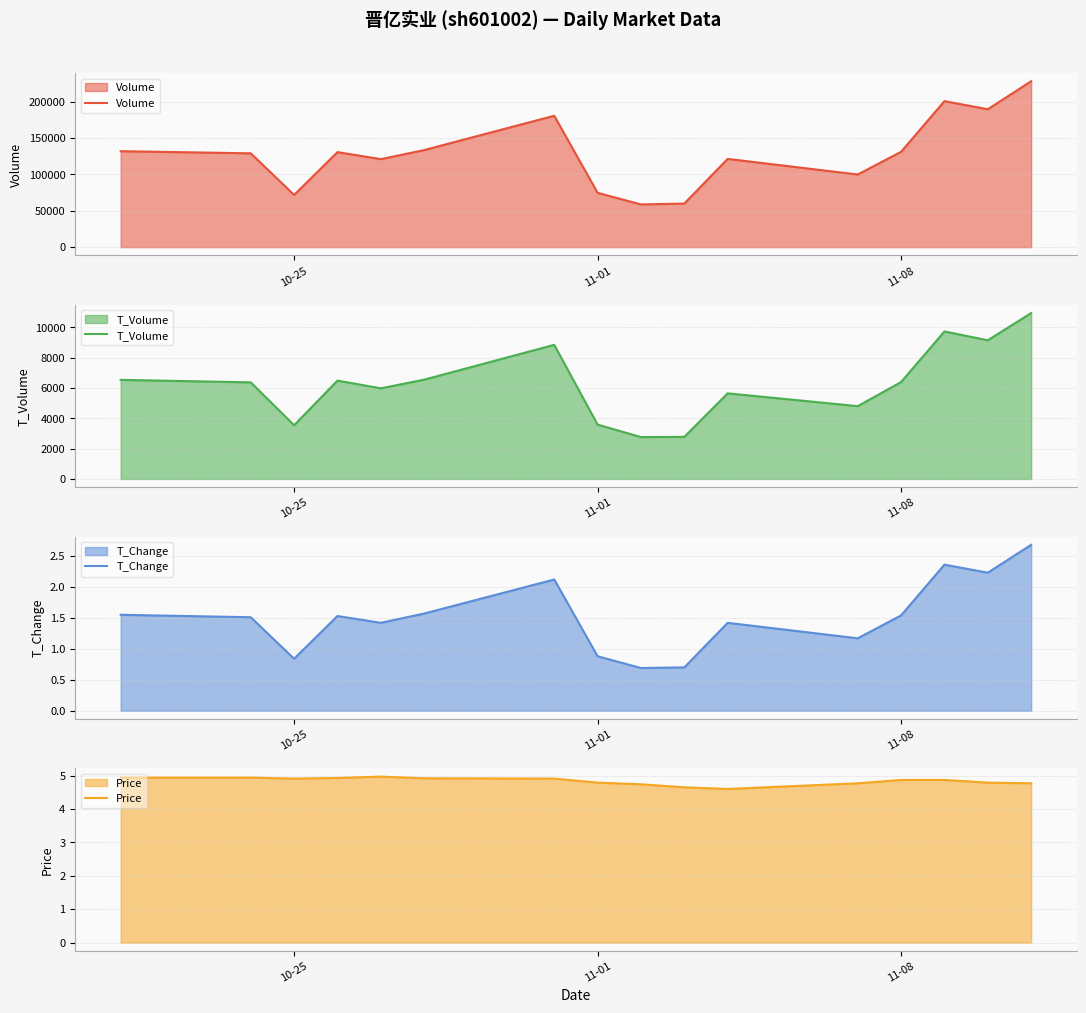

Rank the series by their maximum value, from lowest to highest.

T_Change, Price, T_Volume, Volume